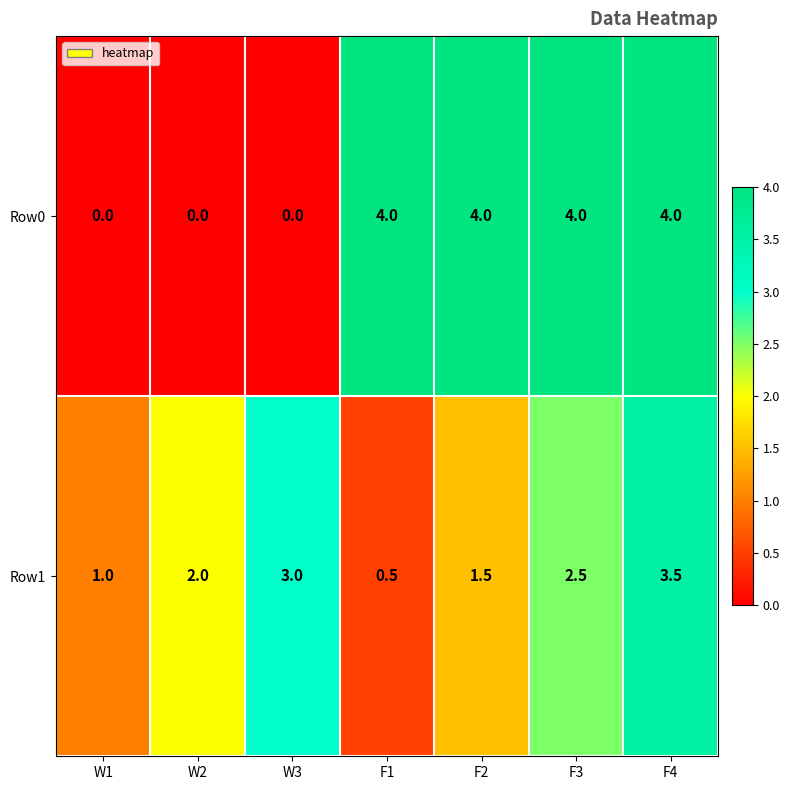

True or false: Row0 has a value of 4.0 at F4.

True